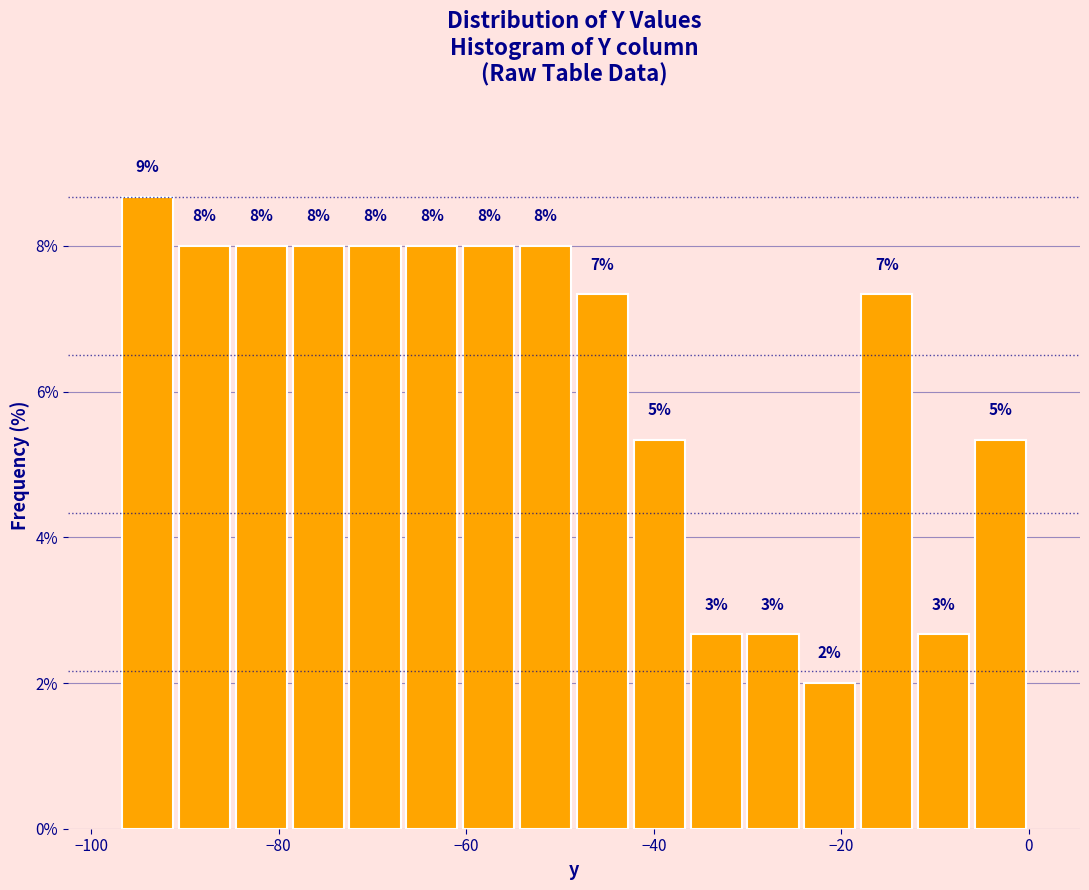

Around what value on the x-axis is the tallest bar? Give the approximate position of its centre, as read against the axis.

-94